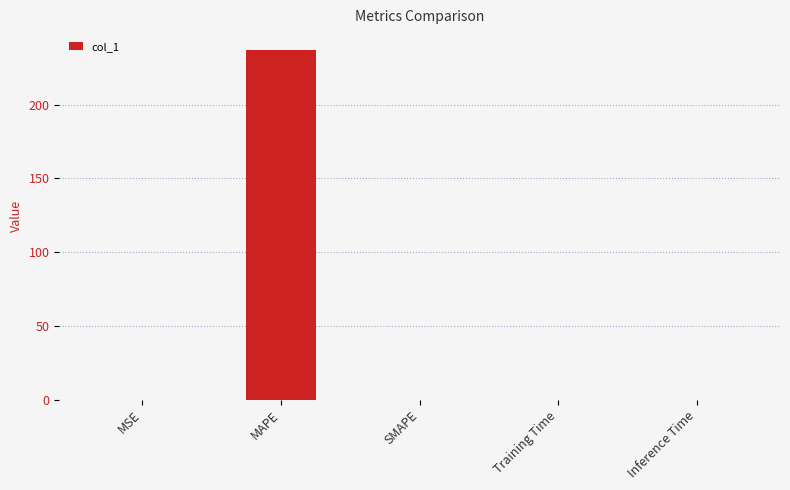

The value at MSE is 0.0. True or false?

True